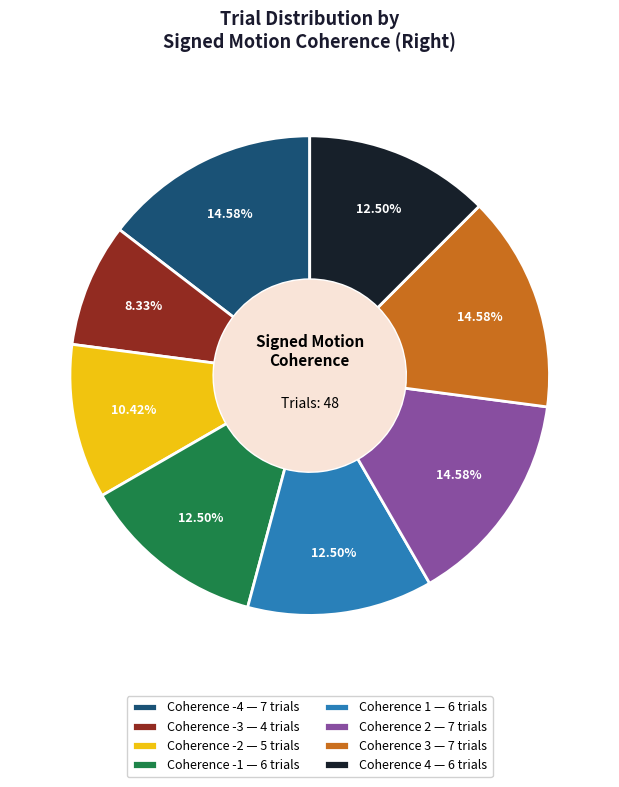

Between Coherence -1 — 6 trials and Coherence -4 — 7 trials, which is larger?

Coherence -4 — 7 trials